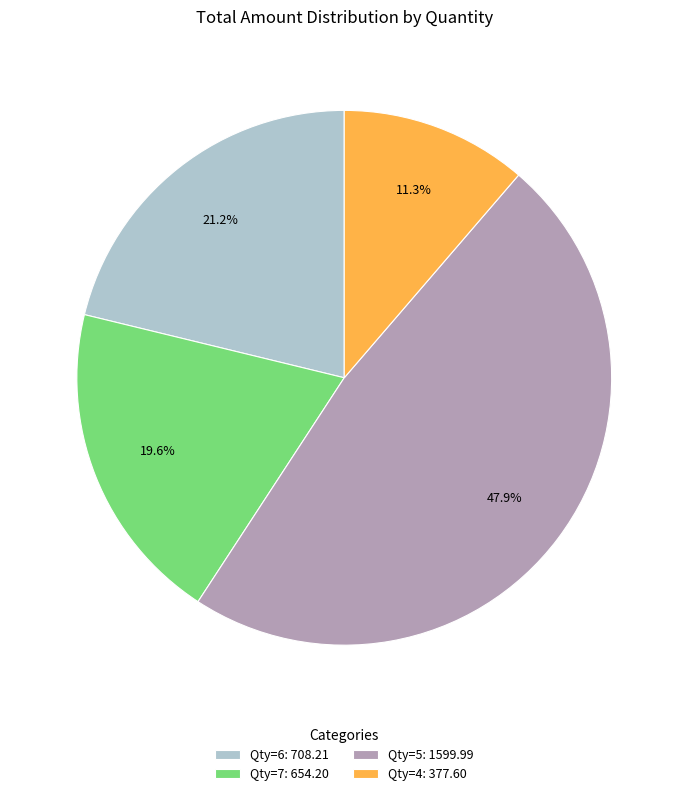

Is Qty=4 the majority of the pie?

No